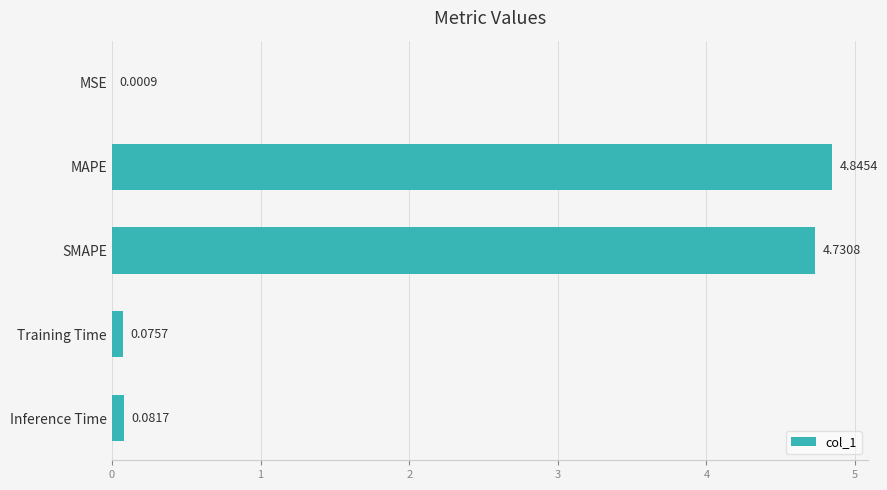

At which label is the value closest to 2?

Inference Time